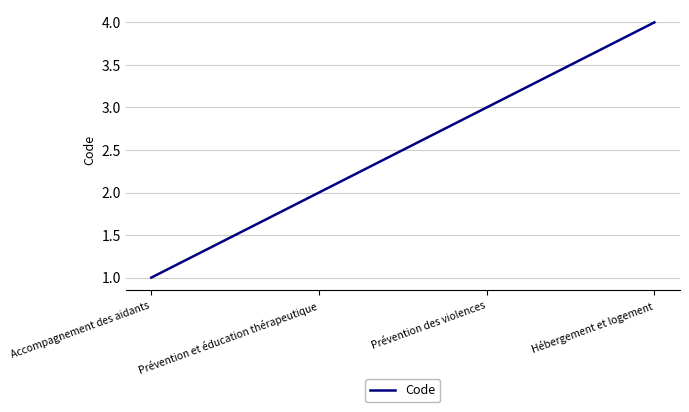

Count the values in the range 2 to 4.

3